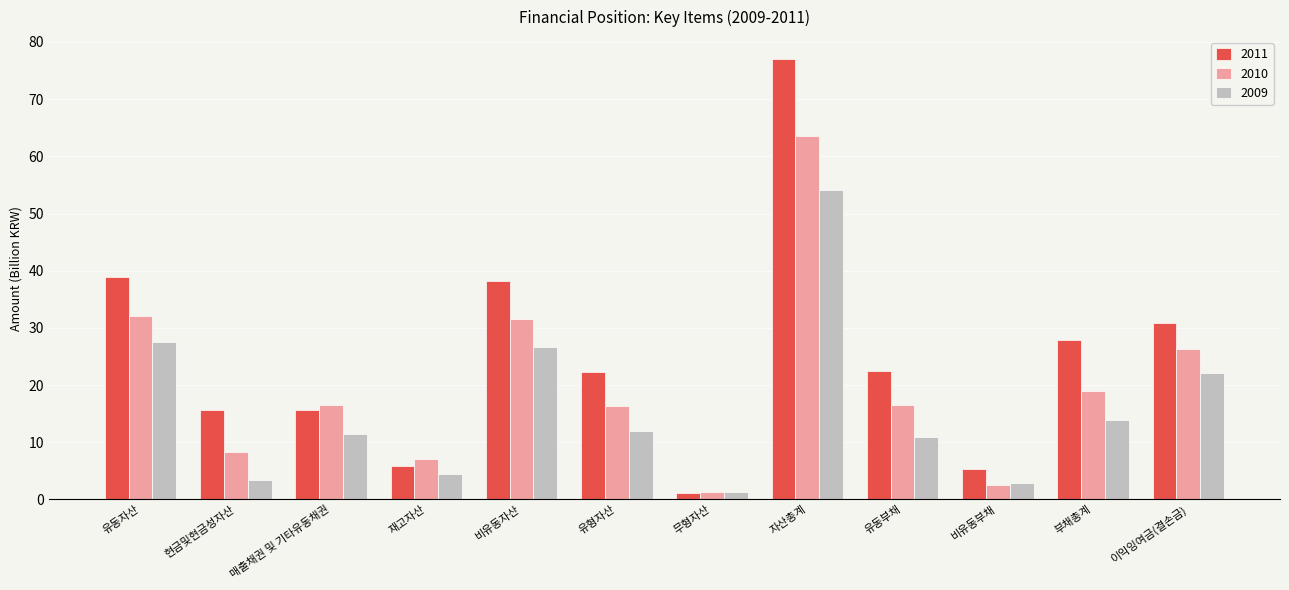

What is the total value across all series at 이익잉여금(결손금)?

79.2